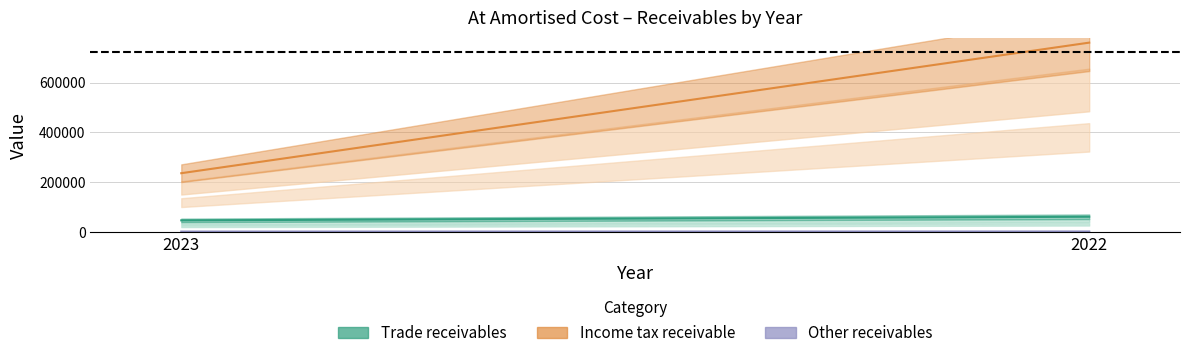

Rank the categories by Income tax receivable value from lowest to highest.

2023, 2022